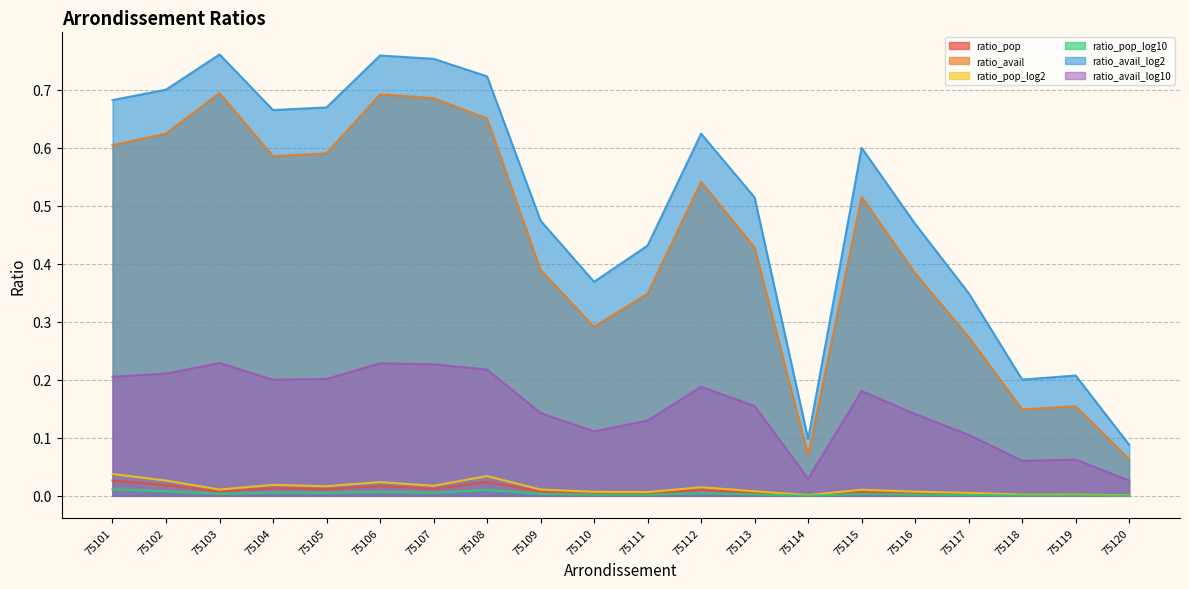

True or false: ratio_avail has a value of 0.7 at 75107.

True